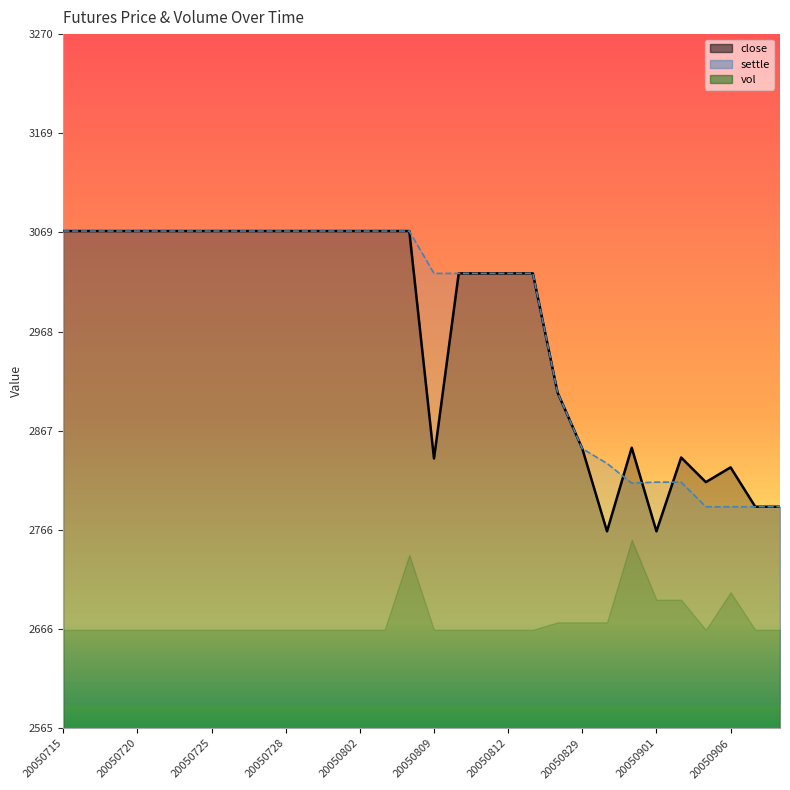

True or false: settle has more than 2 interior local peaks.

False